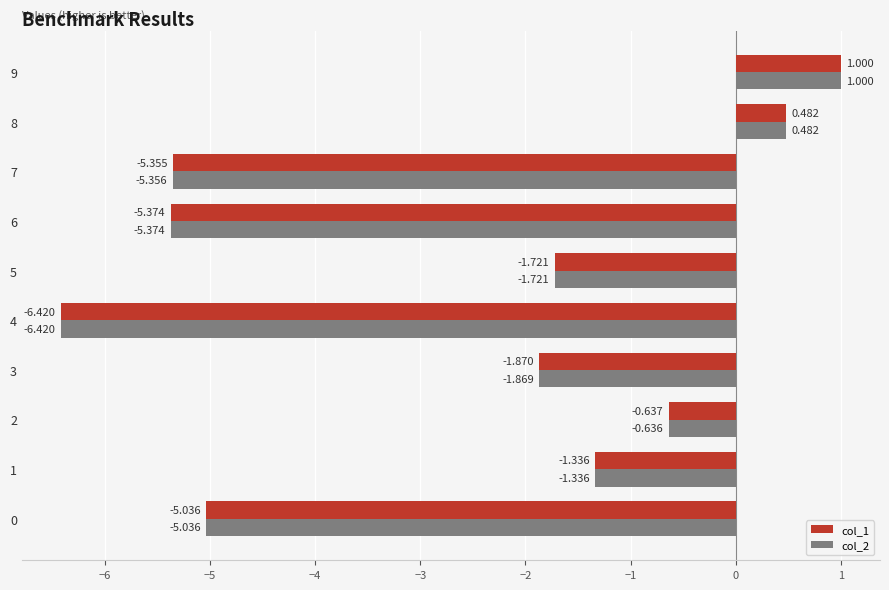

Is the value of col_1 at 4 greater than the value of col_2 at 3?

No